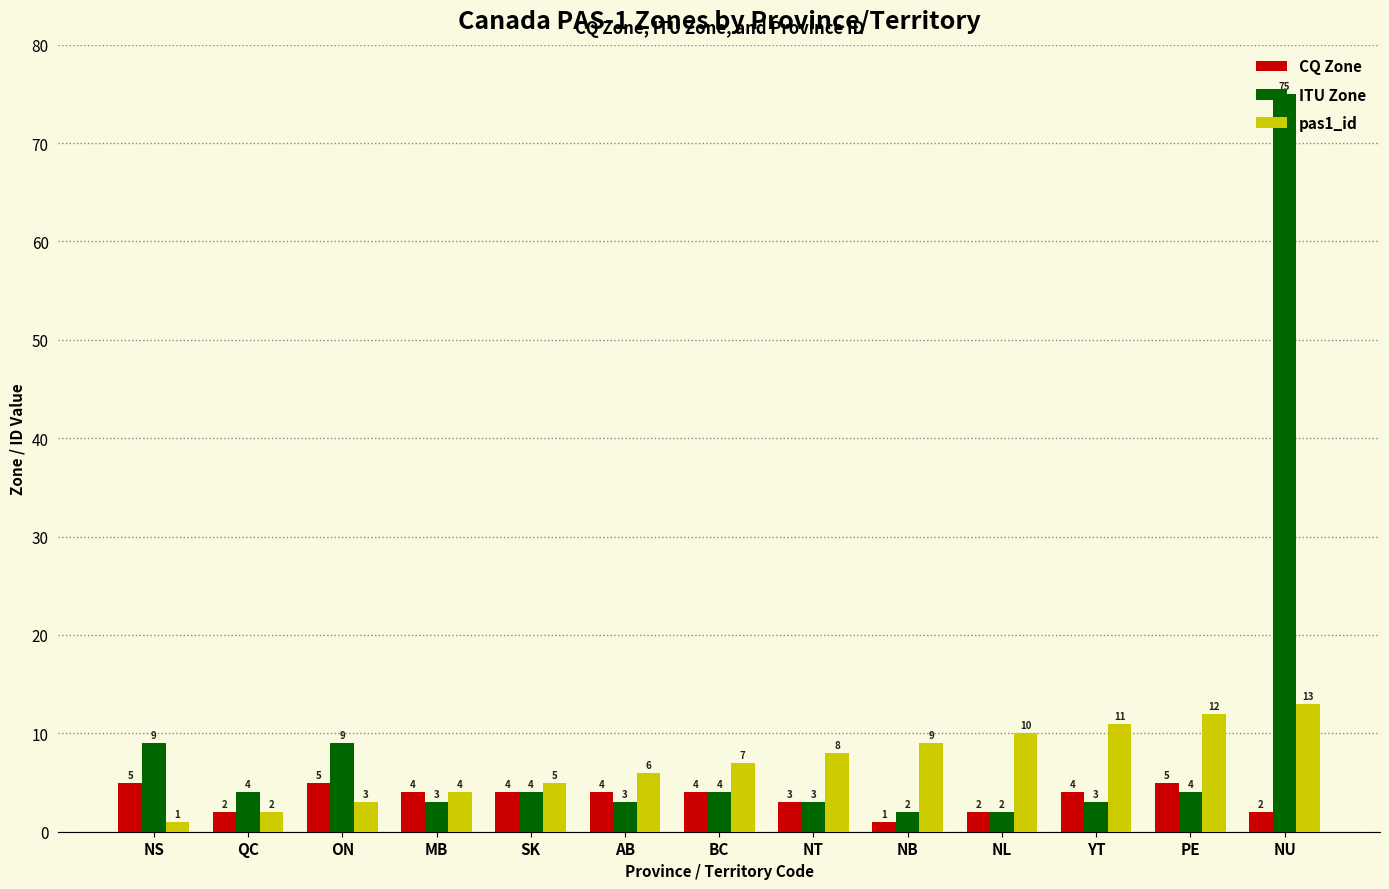

How many bars are there in total?

39